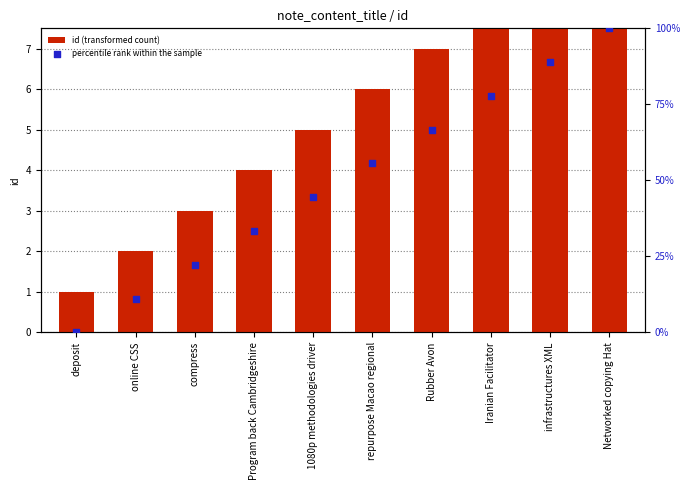

At which category is the sum across all series the highest?

Networked copying Hat